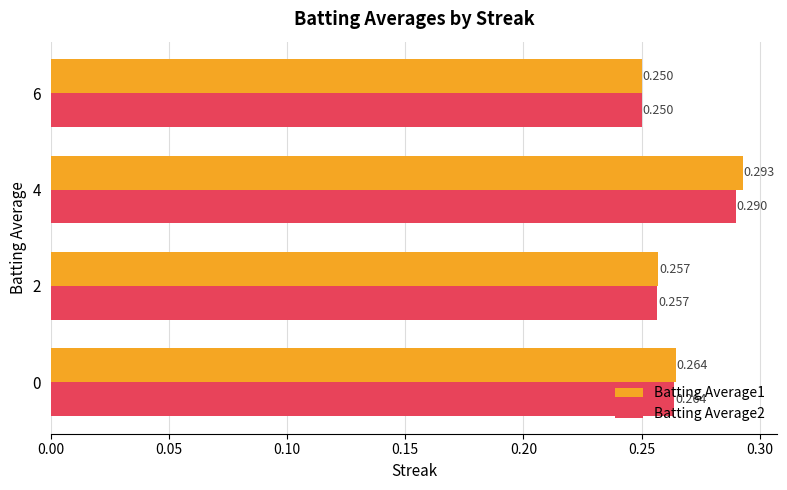

Is the value of Batting Average2 at 6 greater than the value of Batting Average1 at 2?

No